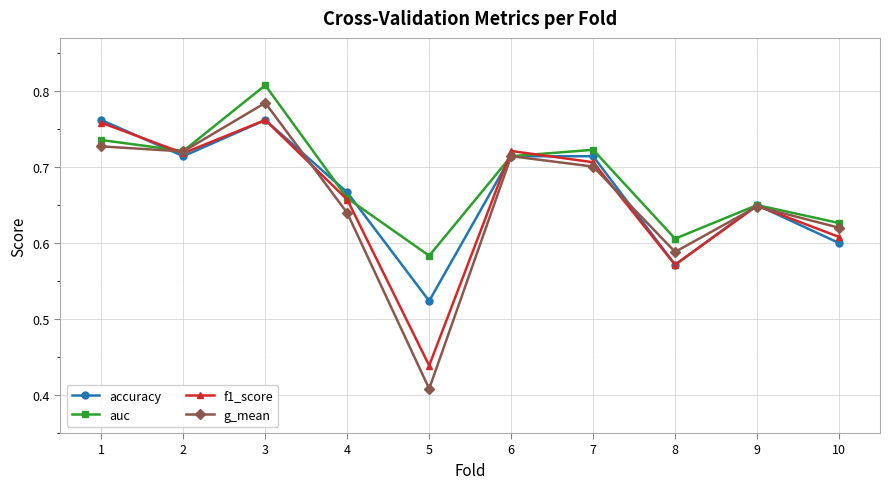

Is the value of f1_score at 3 greater than the value of accuracy at 8?

Yes